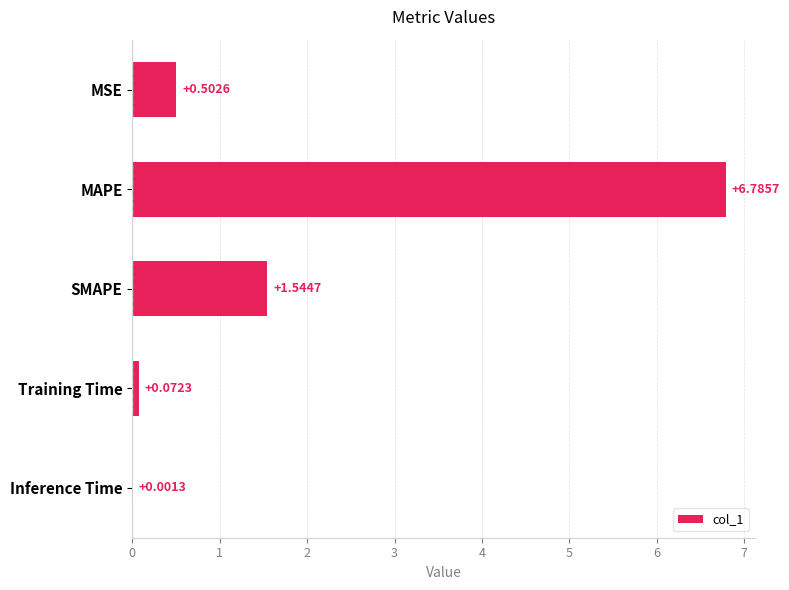

At which label is the value closest to 3?

SMAPE